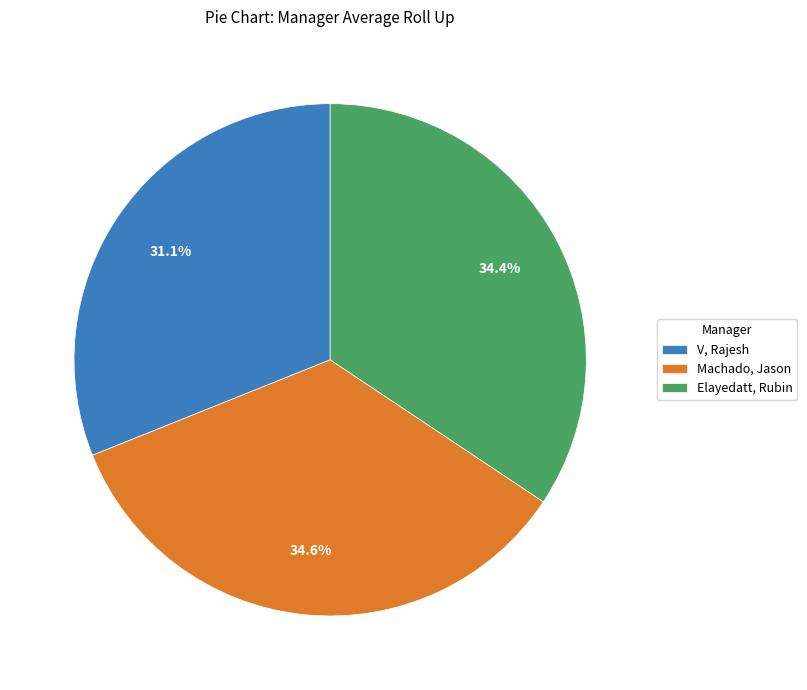

Does V, Rajesh represent more than half of the total?

No